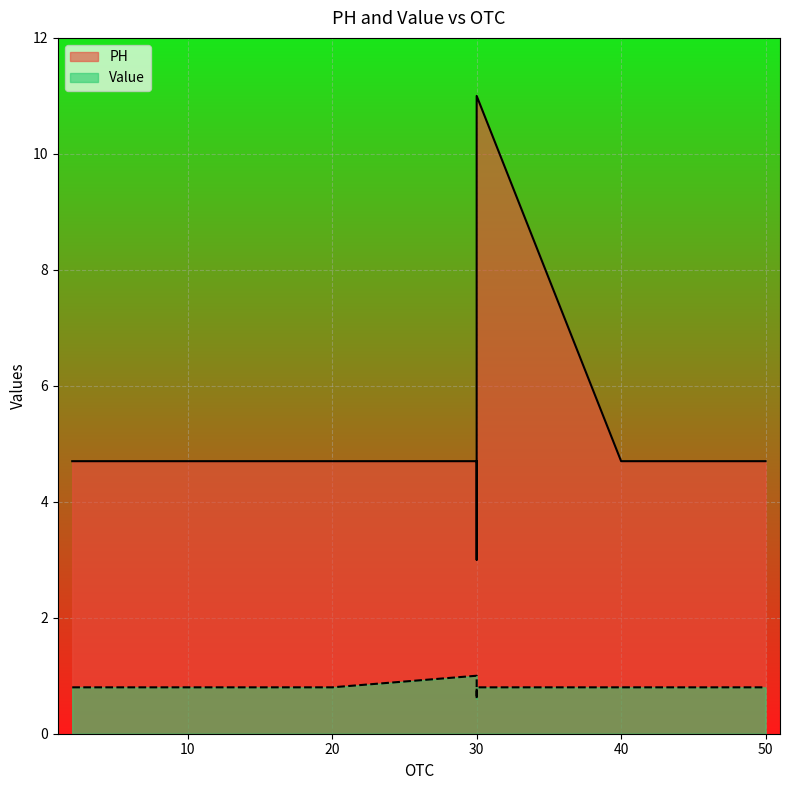

True or false: PH has a value of 1.8 at 2.

False